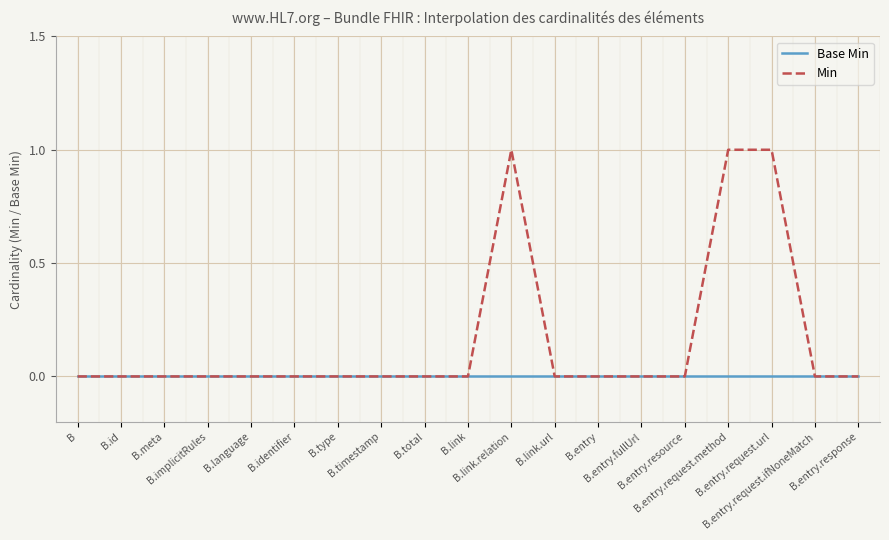

Which series has the widest spread of values?

Min